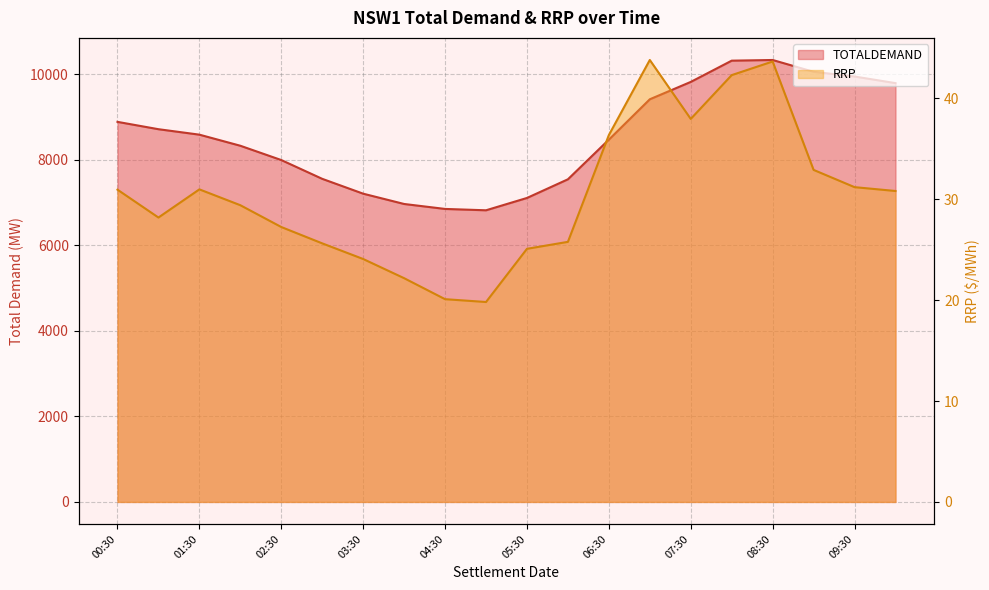

List the series in order of their overall mean, highest first.

TOTALDEMAND, RRP